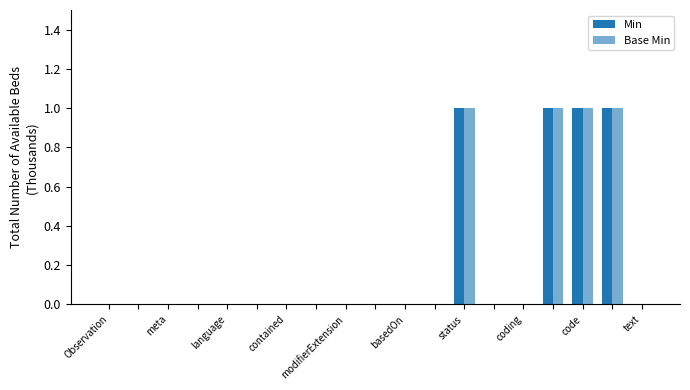

Which series has the widest spread of values?

Min